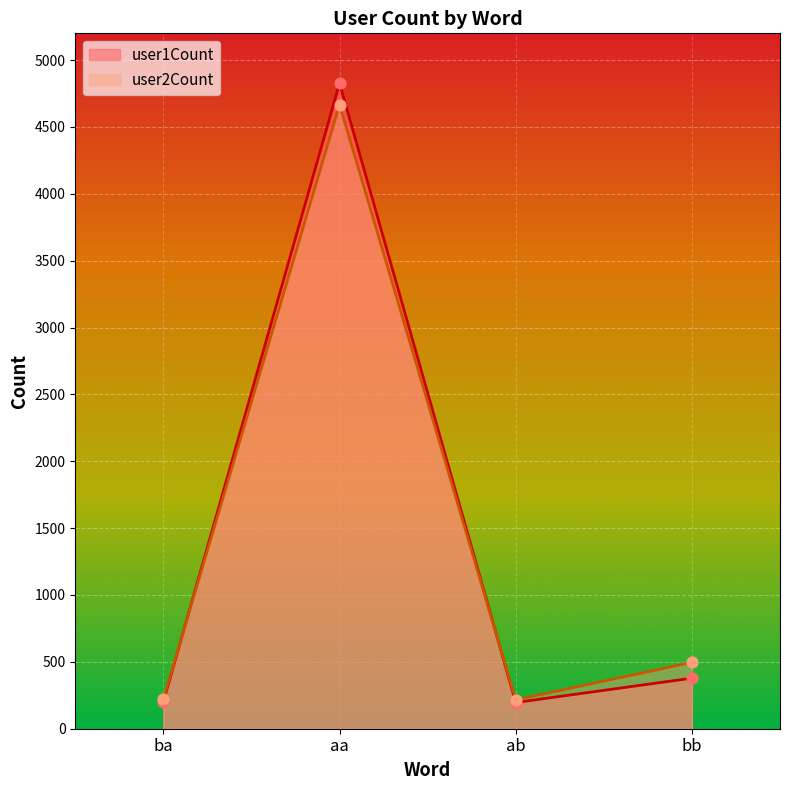

Which series reaches the minimum Y coordinate?

user1Count